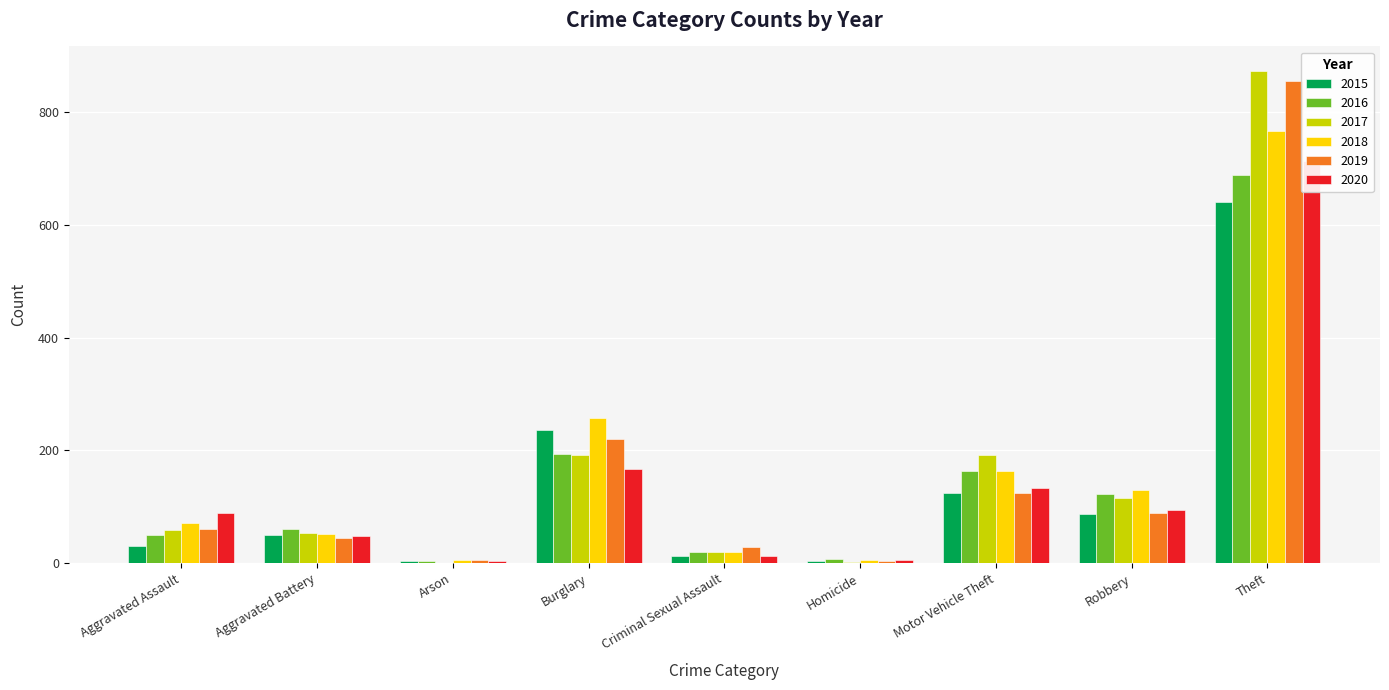

At how many categories does at least one series exceed 353?

1